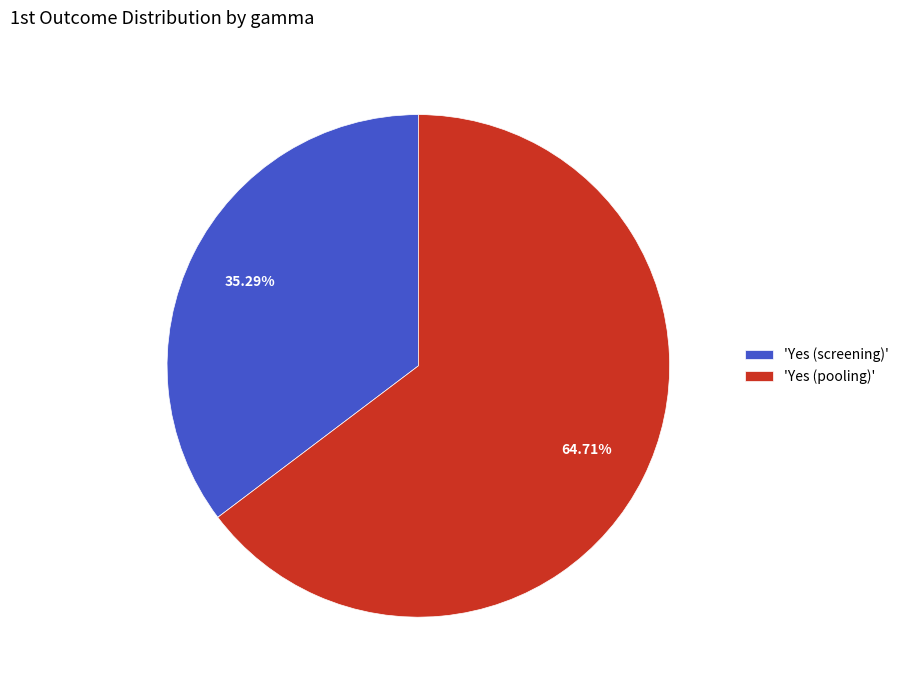

Between 'Yes (pooling)' and 'Yes (screening)', which is larger?

'Yes (pooling)'